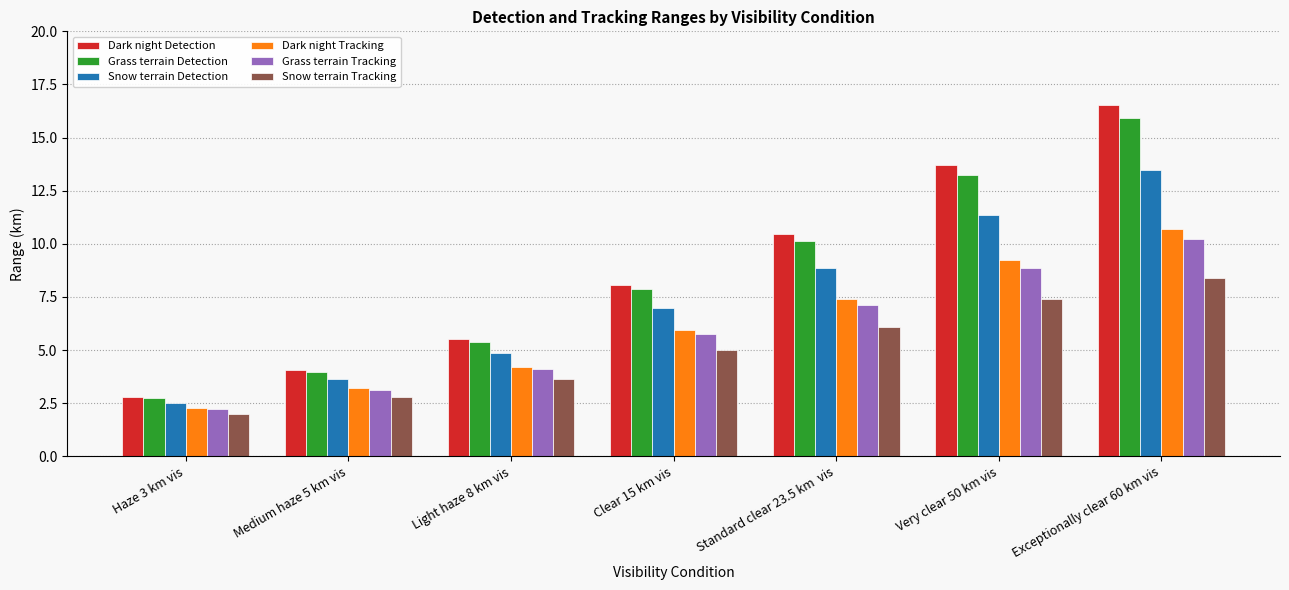

Reading right to left, list all the values displayed in this chart.

Dark night Detection: 16.5	13.7	10.4	8.1	5.5	4.1	2.8
Grass terrain Detection: 15.9	13.2	10.1	7.9	5.4	4.0	2.7
Snow terrain Detection: 13.5	11.4	8.9	7.0	4.8	3.6	2.5
Dark night Tracking: 10.7	9.2	7.4	5.9	4.2	3.2	2.3
Grass terrain Tracking: 10.2	8.9	7.1	5.7	4.1	3.1	2.2
Snow terrain Tracking: 8.4	7.4	6.1	5.0	3.6	2.8	2.0